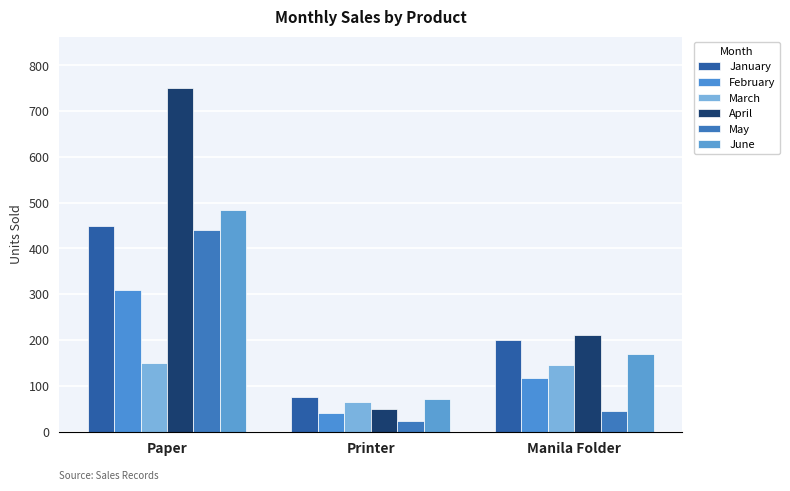

What are all the series names shown in the legend?

January, February, March, April, May, June